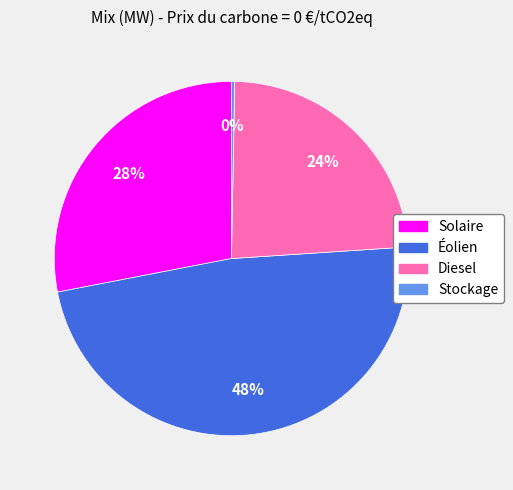

Which has a higher value, Solaire or Éolien?

Éolien